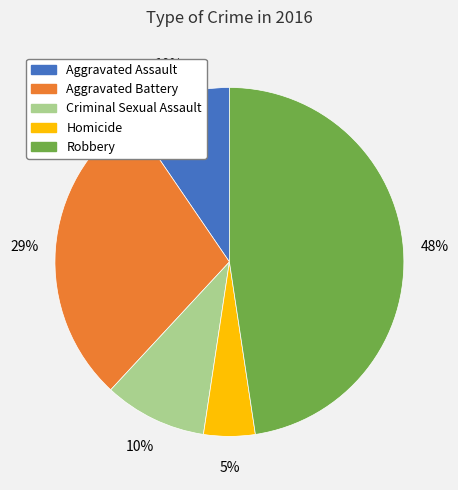

Is it true that Criminal Sexual Assault is 10% of the pie?

True